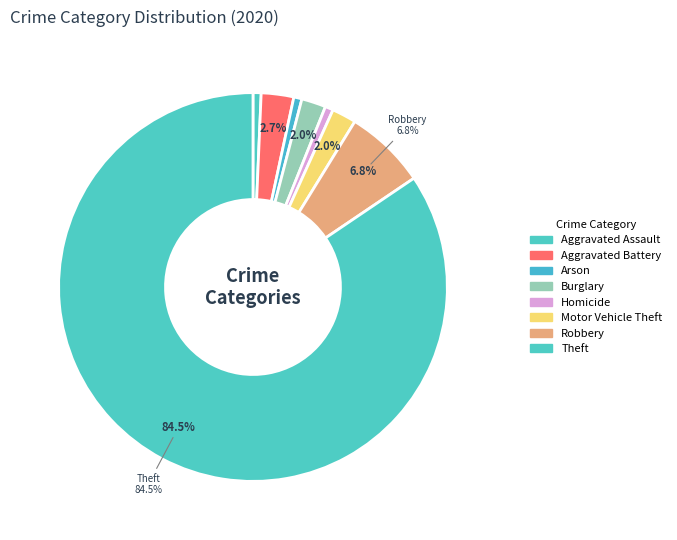

Is there a majority slice in this chart?

Yes